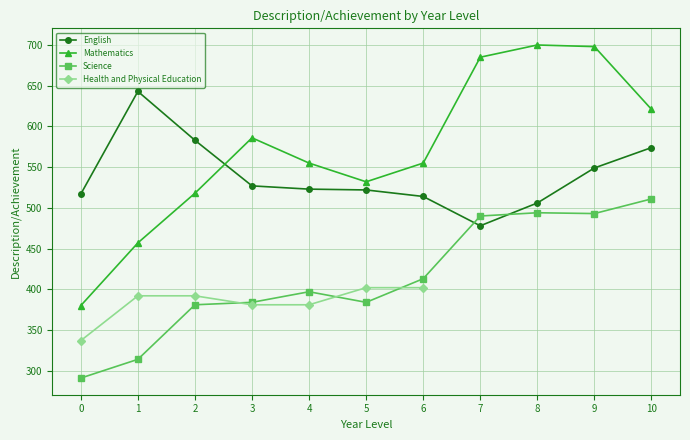

At which label is Mathematics closest to 540?

5